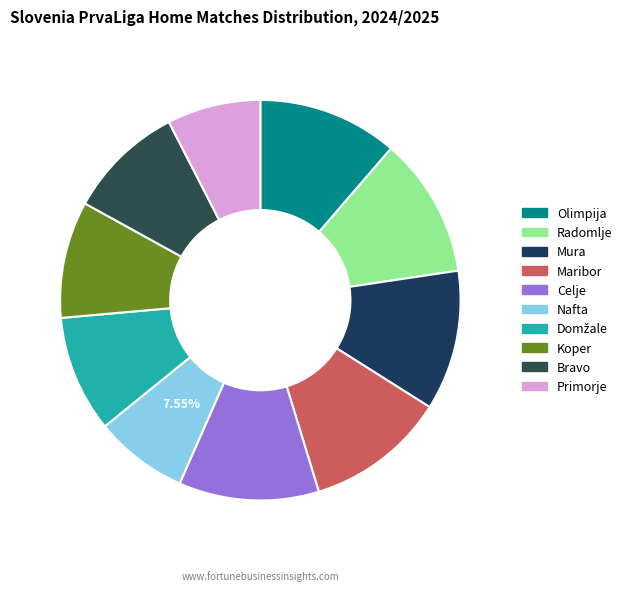

Combined, do Bravo and Koper account for over 50%?

No